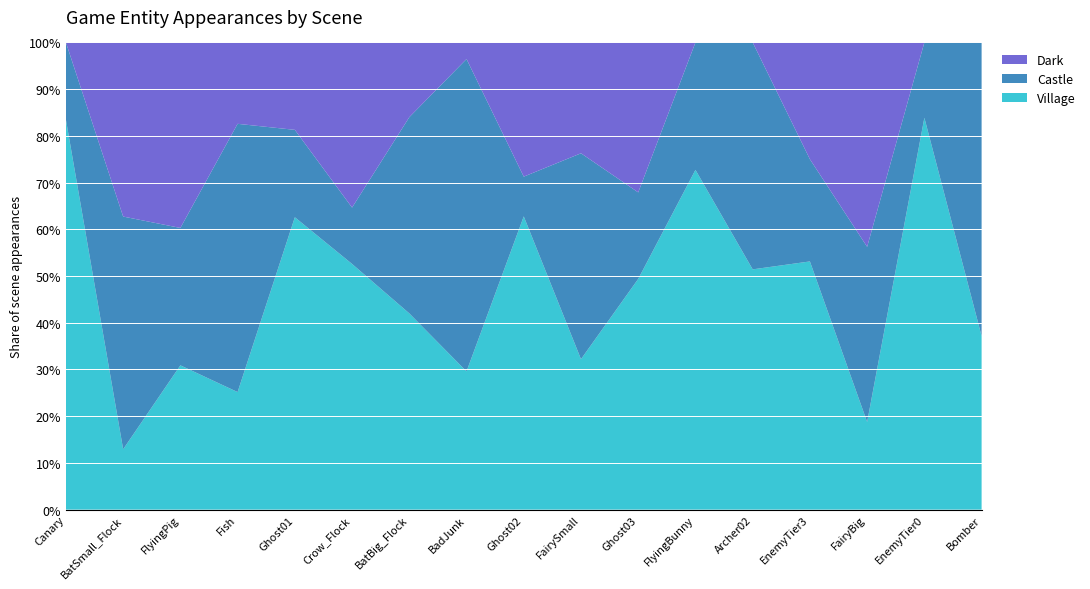

Reading right to left, what are all the values shown in this chart?

Village: Bomber=13	EnemyTier0=26	FairyBig=6	EnemyTier3=17	Archer02=18	FlyingBunny=16	Ghost03=40	FairySmall=19	Ghost02=59	BadJunk=50	BatBig_Flock=42	Crow_Flock=61	Ghost01=97	Fish=39	FlyingPig=21	BatSmall_Flock=35	Canary=445
Castle: Bomber=22	EnemyTier0=5	FairyBig=12	EnemyTier3=7	Archer02=17	FlyingBunny=6	Ghost03=15	FairySmall=26	Ghost02=8	BadJunk=113	BatBig_Flock=42	Crow_Flock=14	Ghost01=29	Fish=89	FlyingPig=20	BatSmall_Flock=135	Canary=88
Dark: Bomber=0	EnemyTier0=0	FairyBig=14	EnemyTier3=8	Archer02=0	FlyingBunny=0	Ghost03=26	FairySmall=14	Ghost02=27	BadJunk=6	BatBig_Flock=16	Crow_Flock=41	Ghost01=29	Fish=27	FlyingPig=27	BatSmall_Flock=101	Canary=0